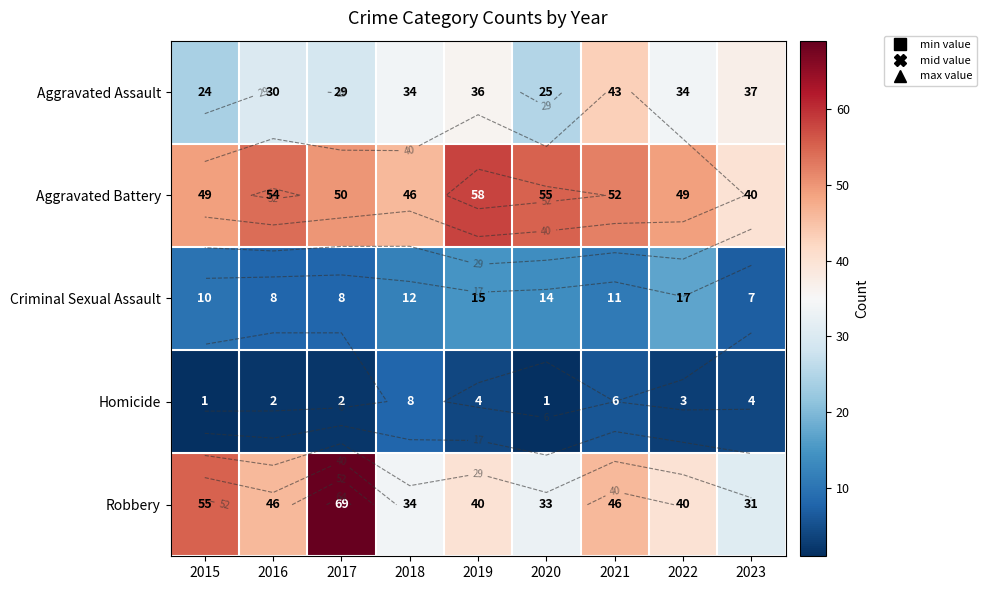

What is the average value of the Aggravated Assault series?

32